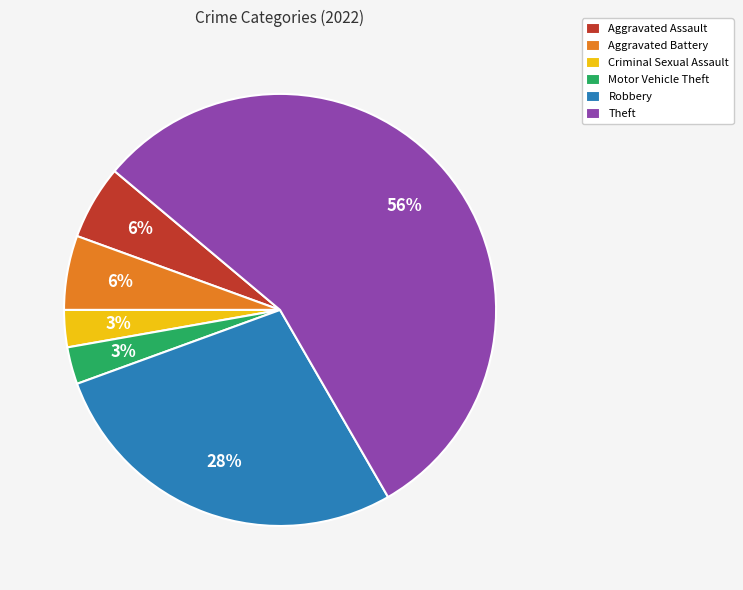

Is there any slice that represents more than half of the pie?

Yes